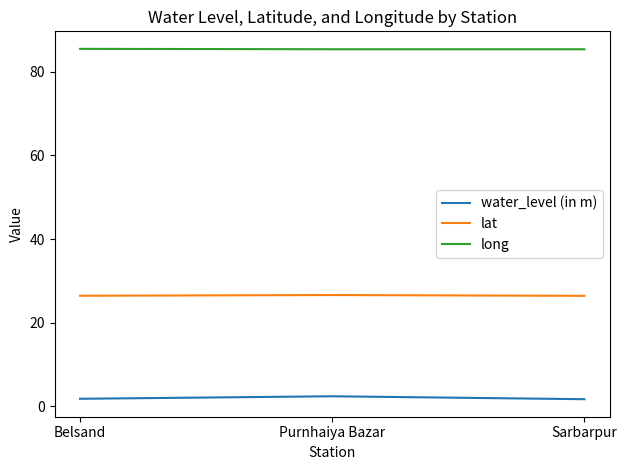

Rank the series by their maximum value, from lowest to highest.

water_level (in m), lat, long